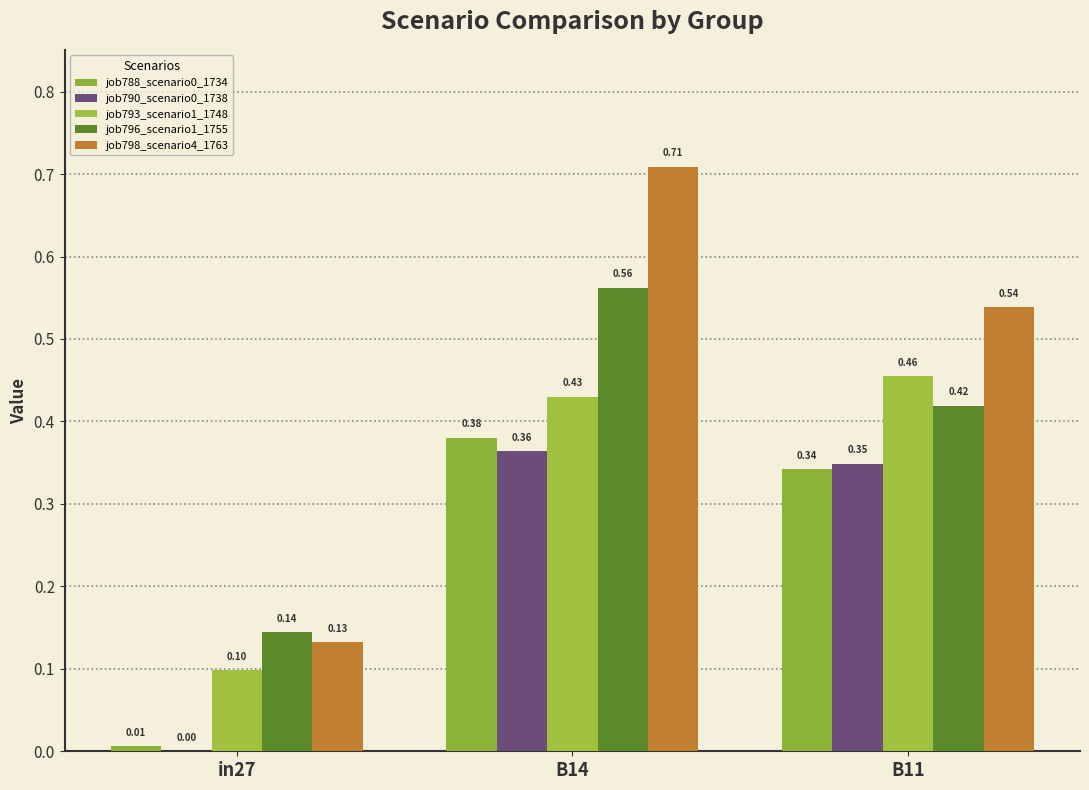

What is the sum of all job793_scenario1_1748 values?

1.0